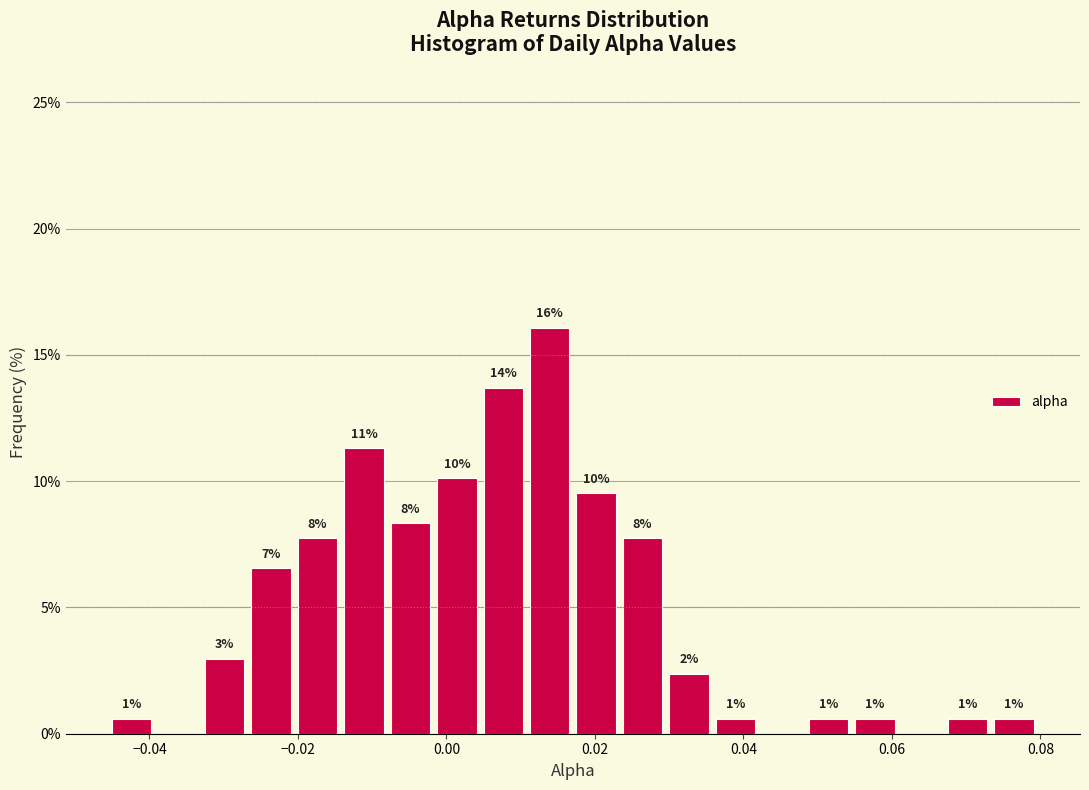

Read against the x-axis, roughly where is the centre of the tallest bar?

0.014